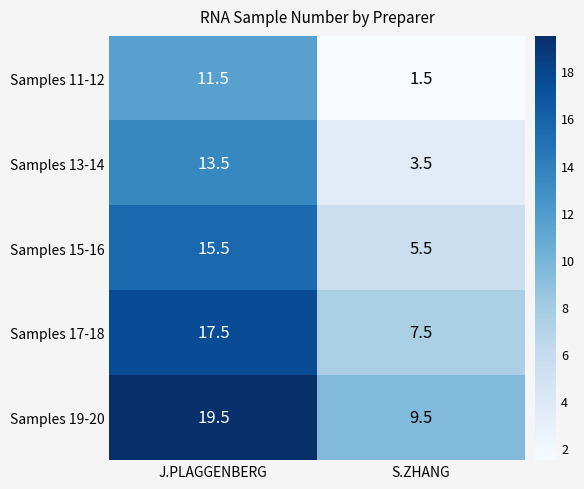

Is it true that Samples 19-20 equals 8.0 at J.PLAGGENBERG?

False